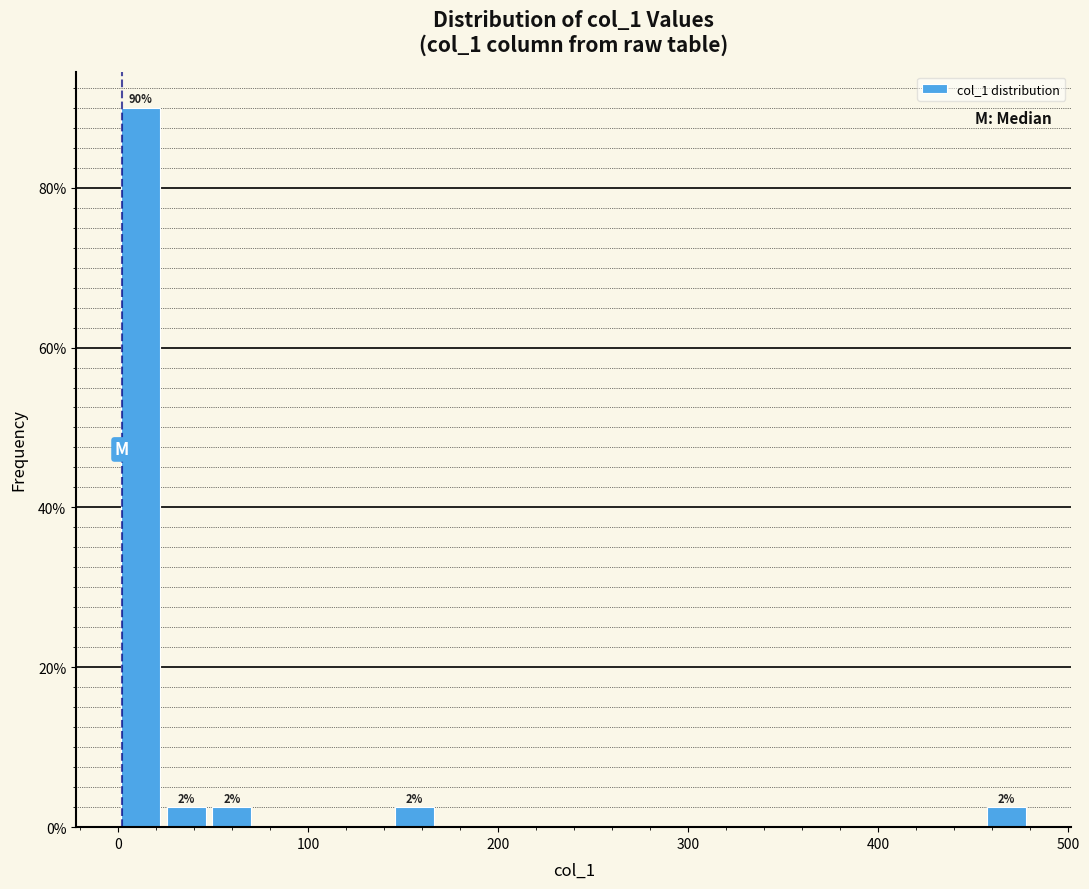

Around what value on the x-axis is the tallest bar? Give the approximate position of its centre, as read against the axis.

10